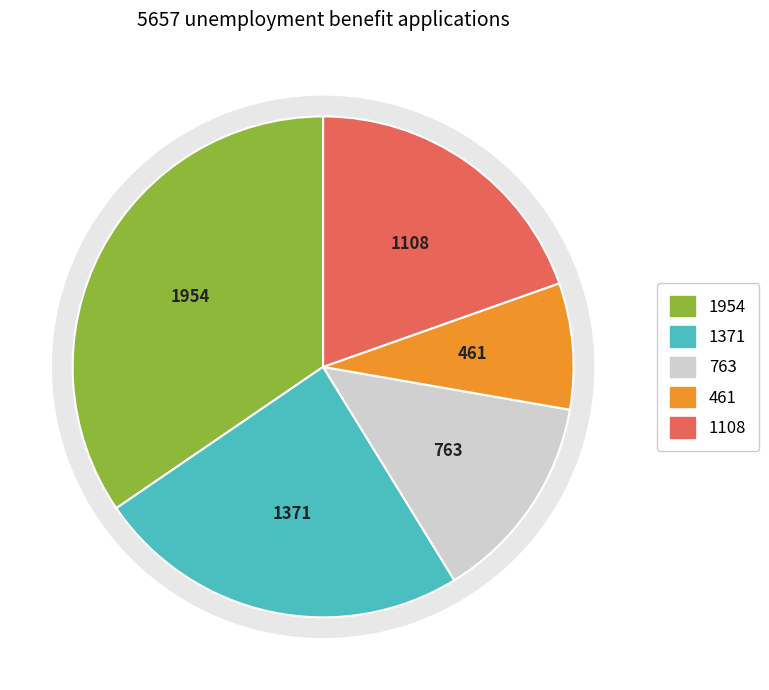

Does any single category account for the majority?

No